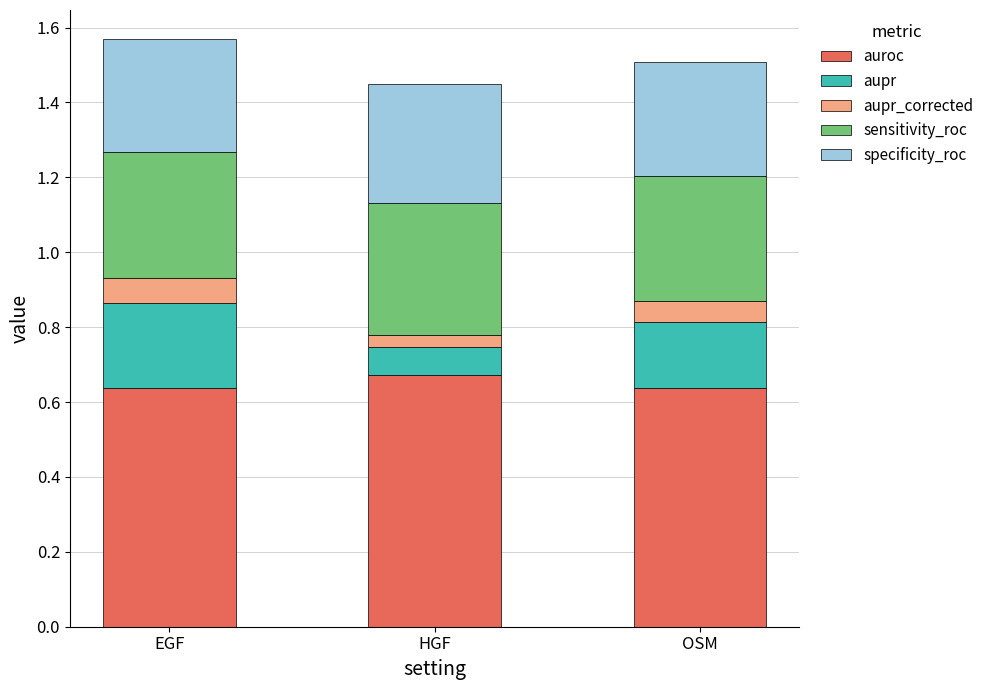

Are the bars grouped side by side (vs. stacked)?

No